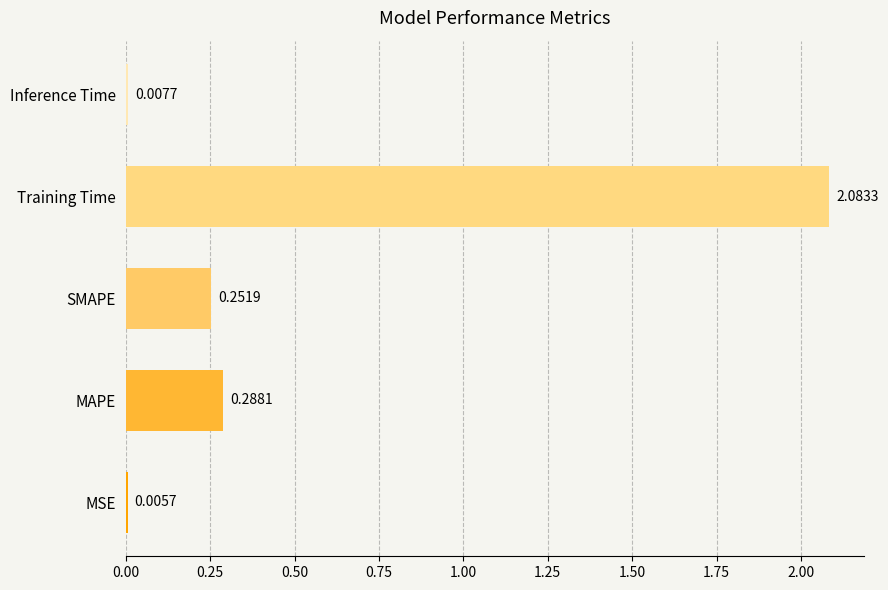

What is the sum of all values?

2.6